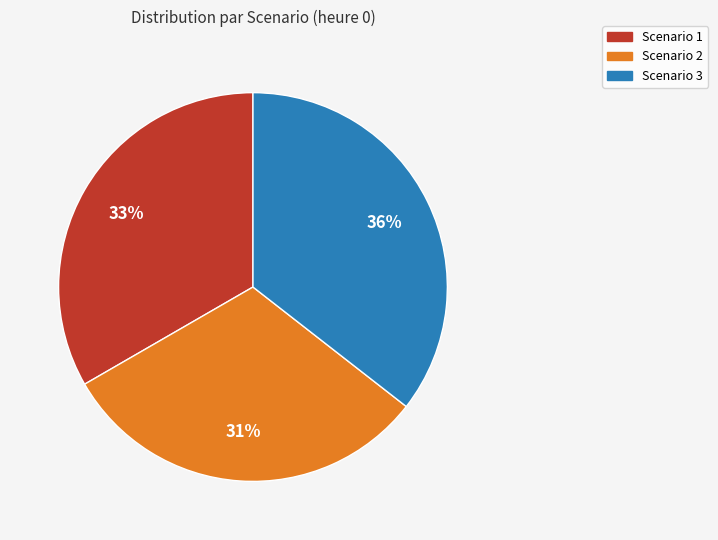

Is there any slice that represents more than half of the pie?

No